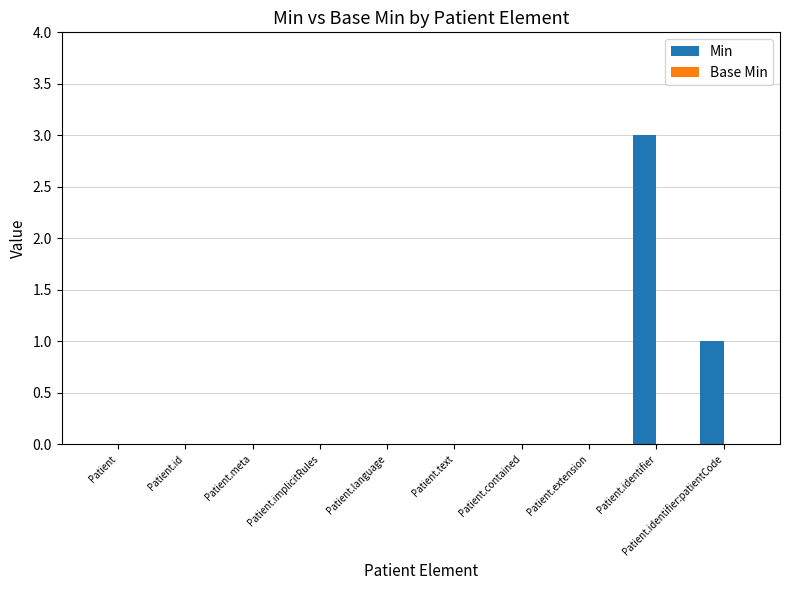

What is the sum of all values?

4